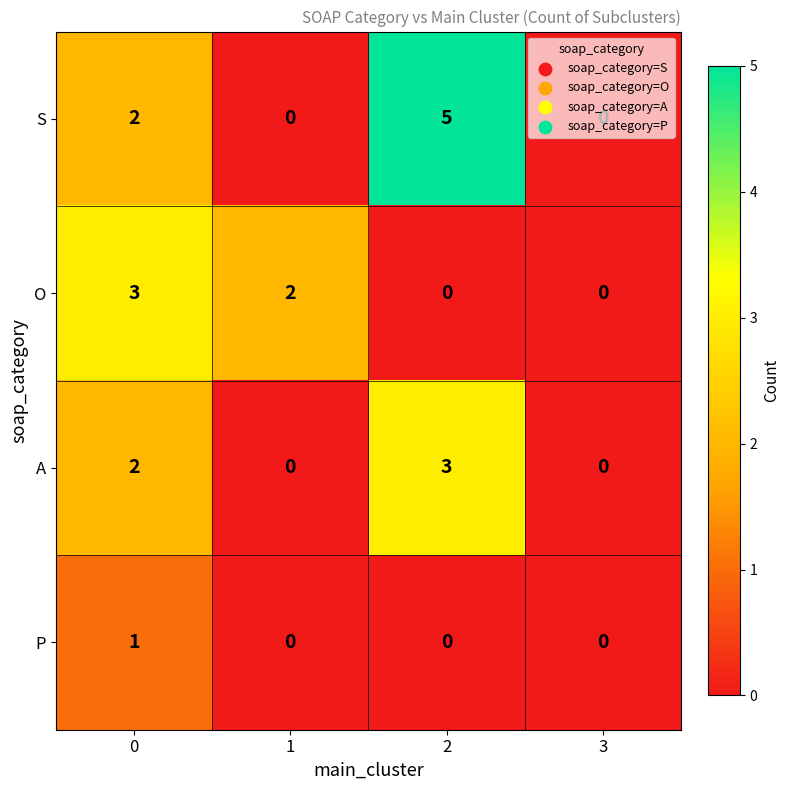

How many P values are between 0 and 1?

4